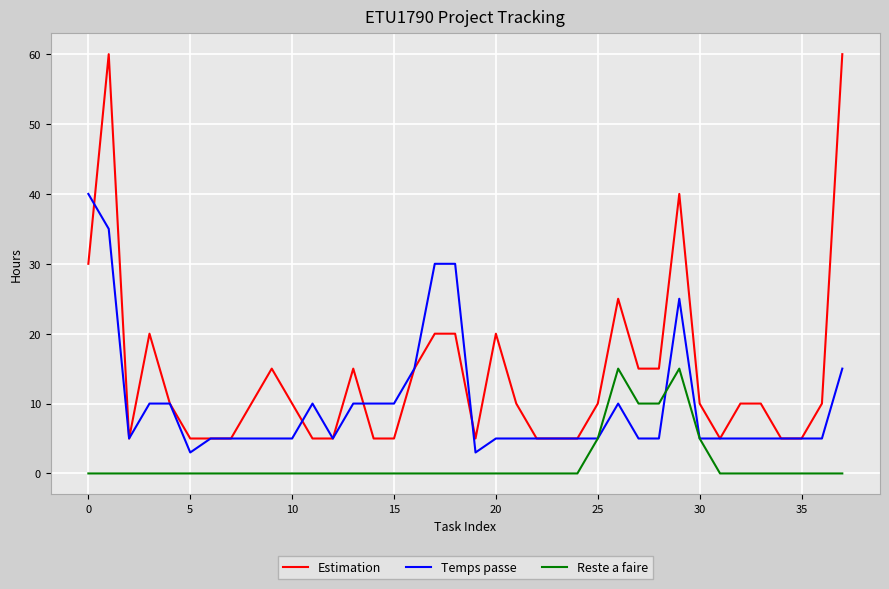

What is the greatest value displayed?

60